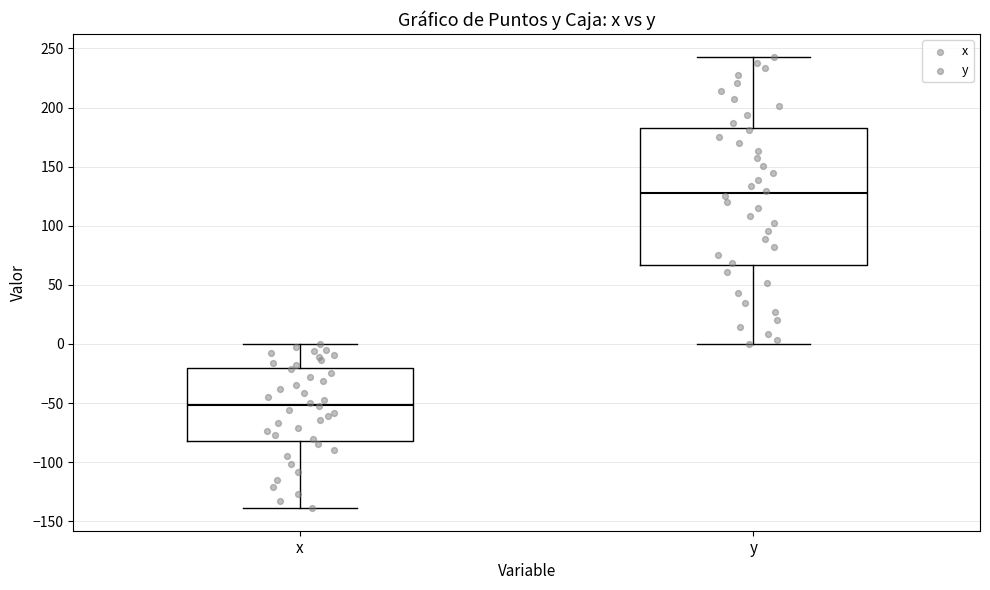

Which box has the lowest median line?

x